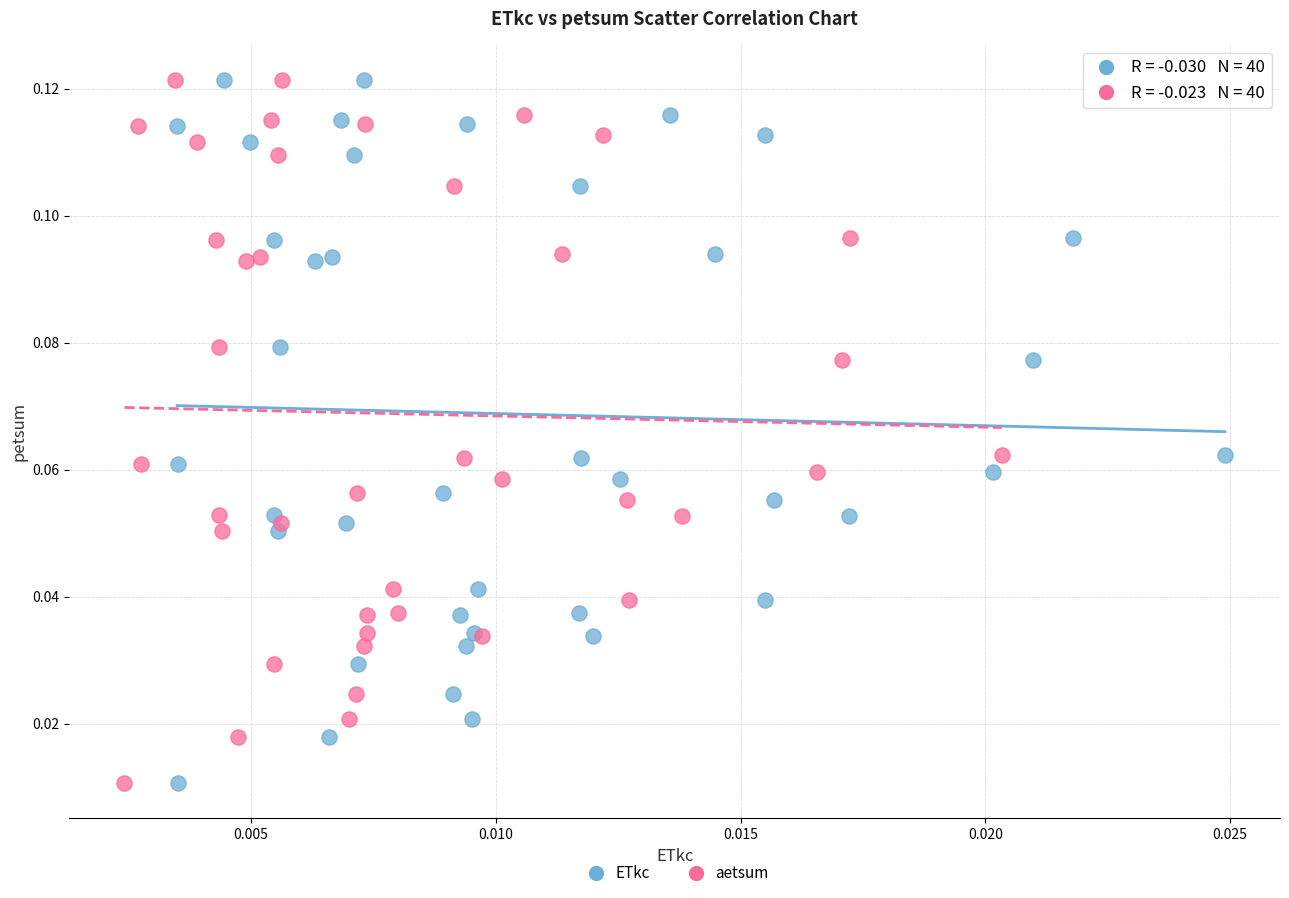

What are all the series names shown in the legend?

ETkc, aetsum